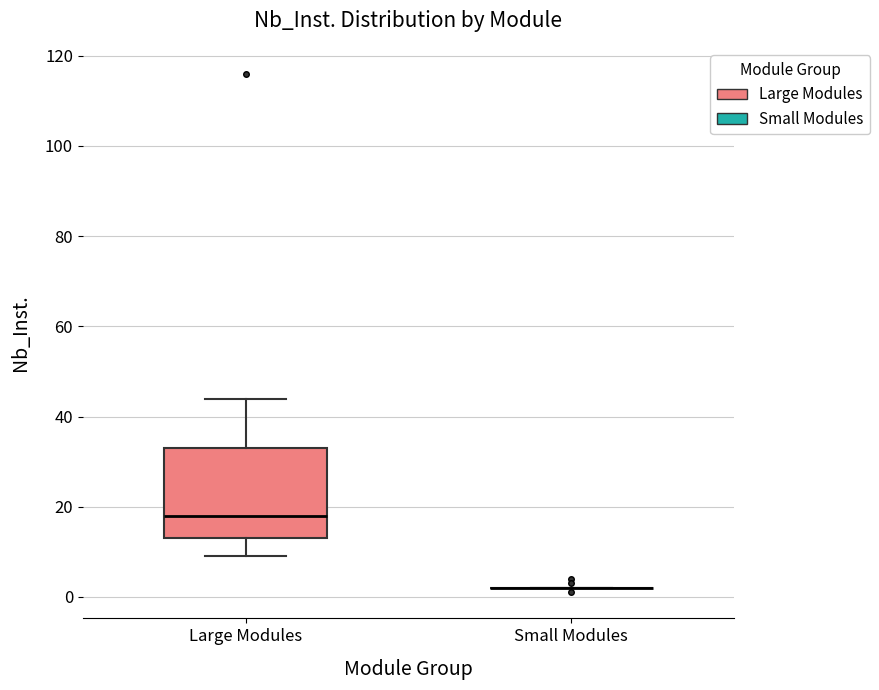

Comparing the boxes themselves (not the whiskers), which one is the tallest?

Large Modules